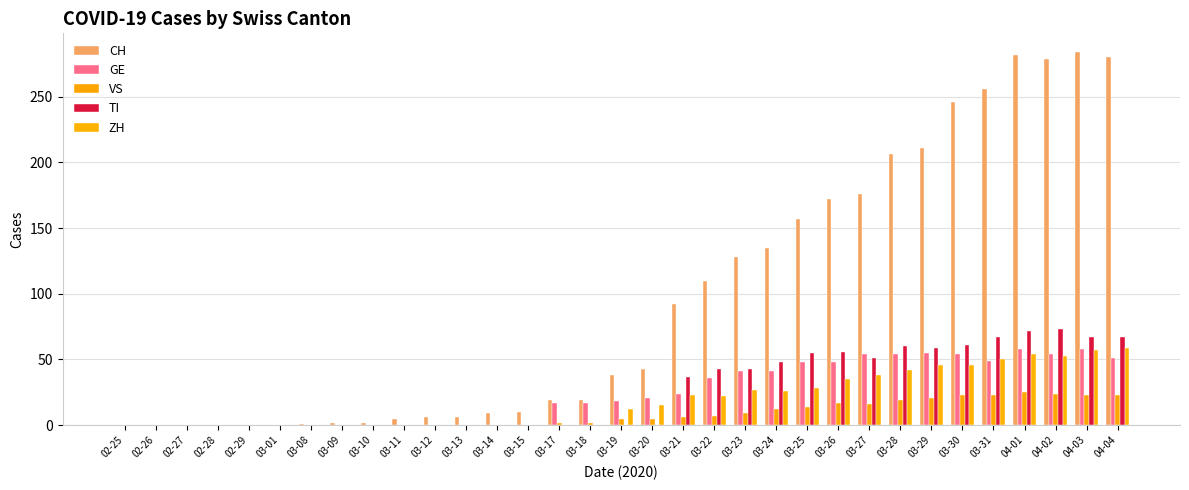

What is the difference between the maximum and minimum values in the ZH series?

59